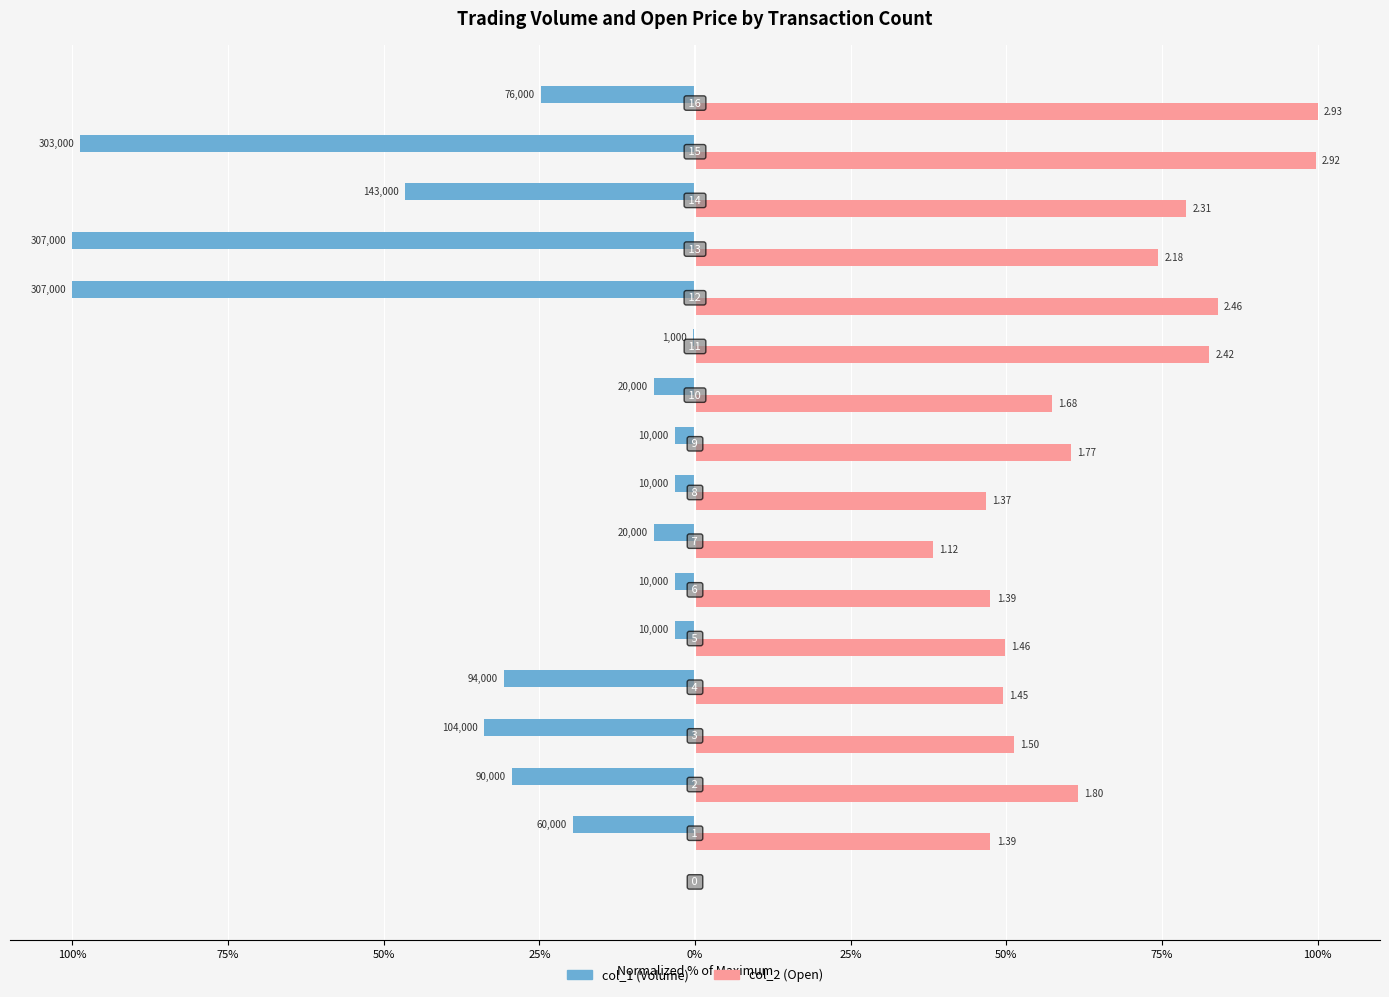

What are all the series names shown in the legend?

col_1 (Volume), col_2 (Open)